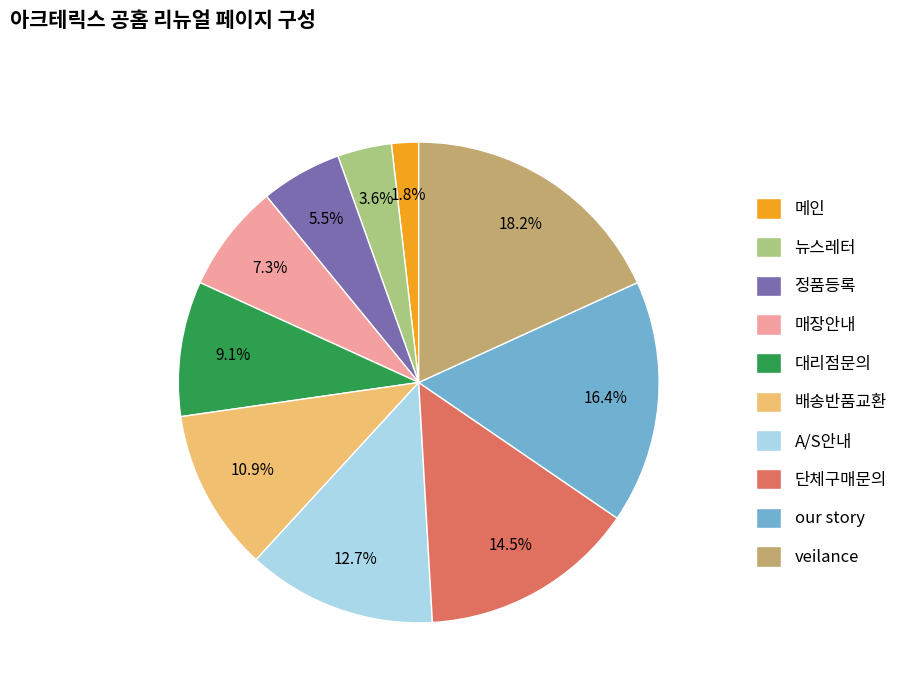

Combined, do 뉴스레터 and 단체구매문의 account for over 50%?

No